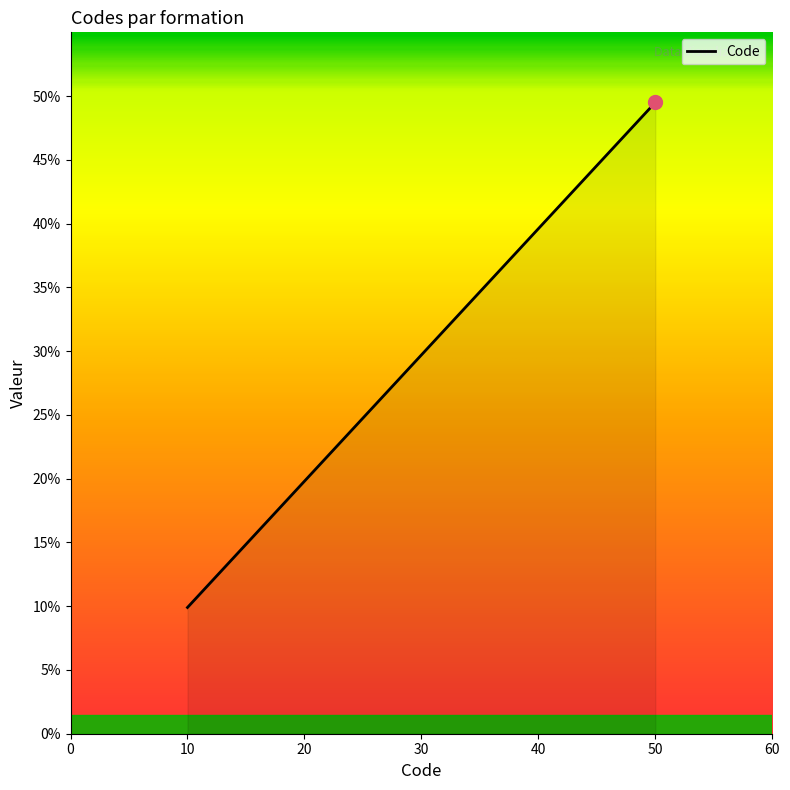

How many series are shown in this chart?

1